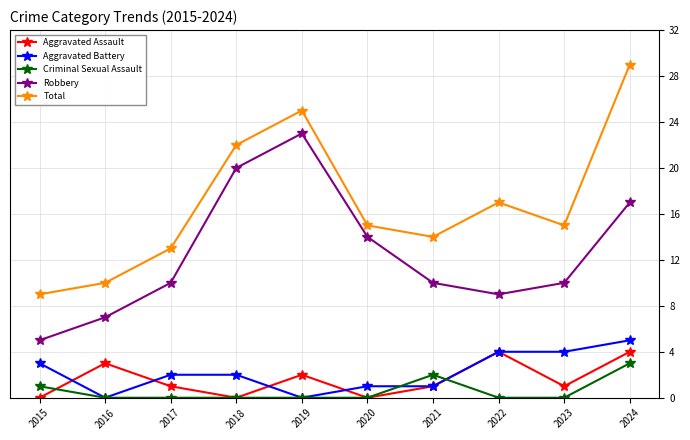

True or false: Criminal Sexual Assault and Total intersect in this chart.

False